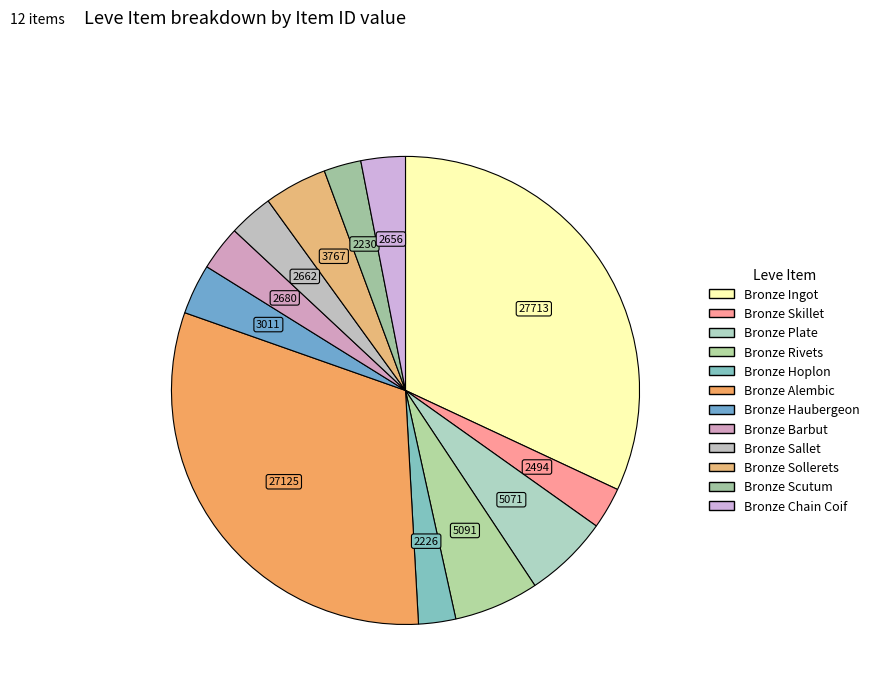

True or false: Bronze Barbut accounts for 3% of the total.

True